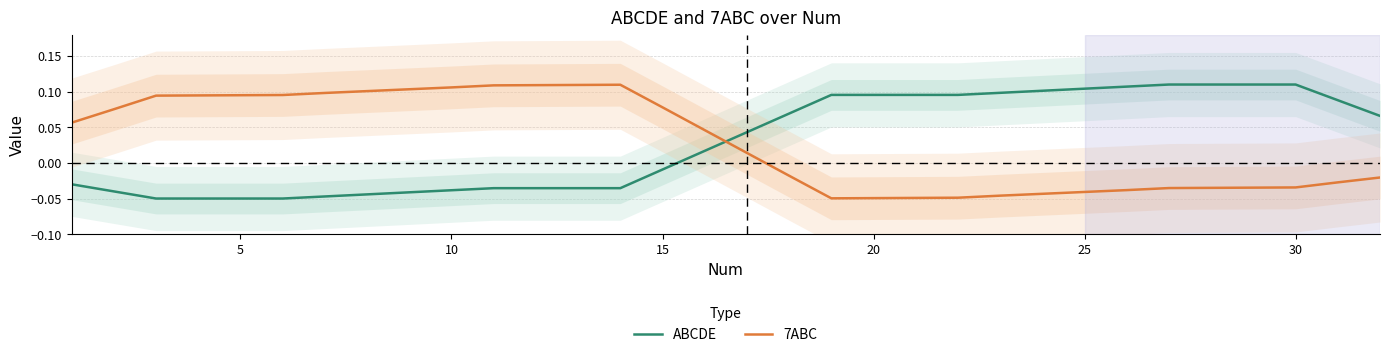

How many times do ABCDE and 7ABC cross each other?

1